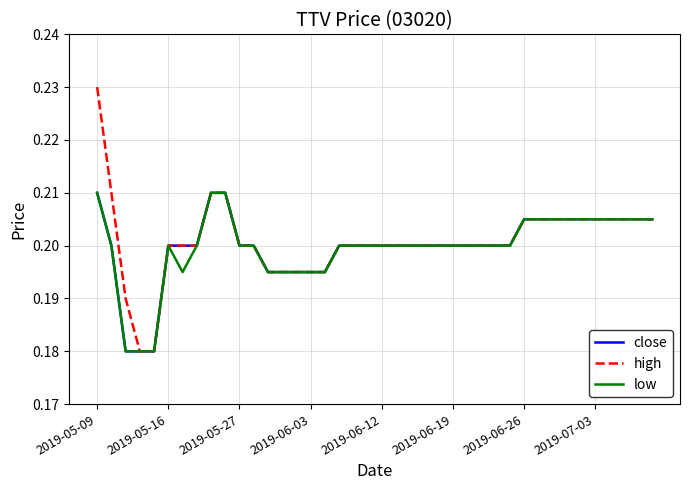

Which series has the widest spread of values?

high